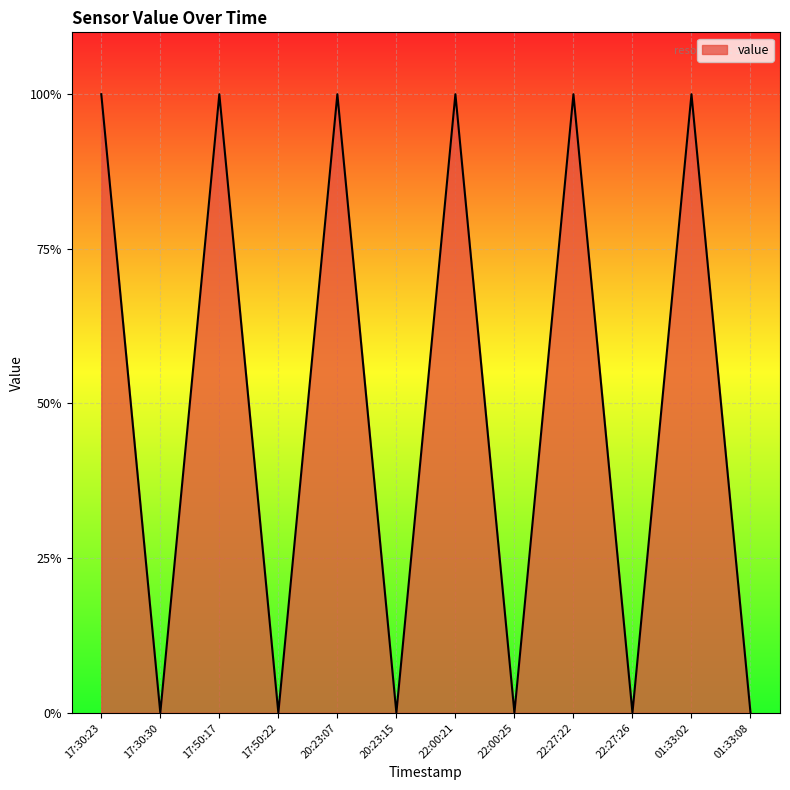

Reading right to left, what are all the values shown in this chart?

0	1	0	1	0	1	0	1	0	1	0	1